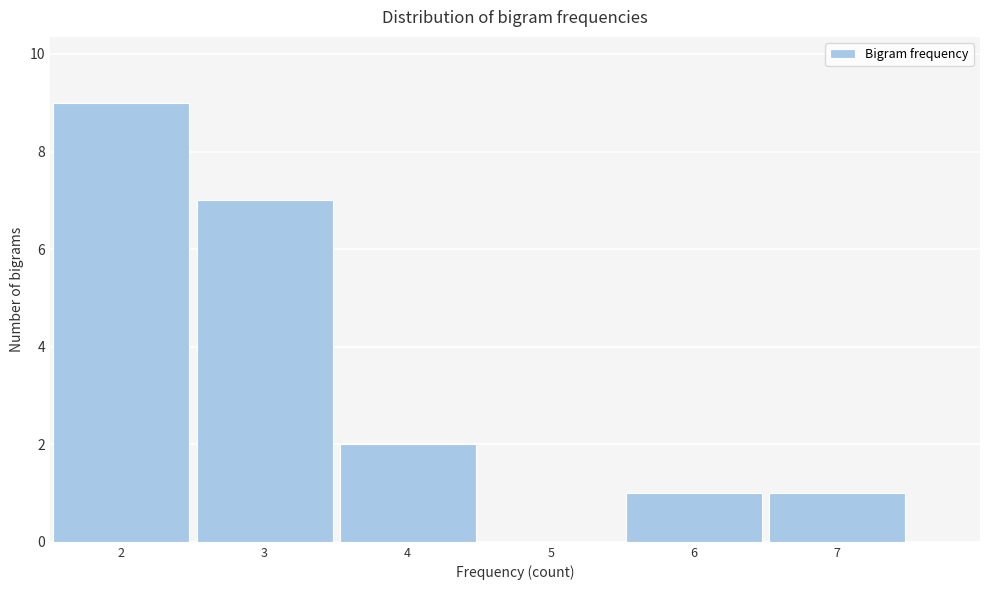

Over which range of the x-axis is the bar tallest?

1.5 to 2.5